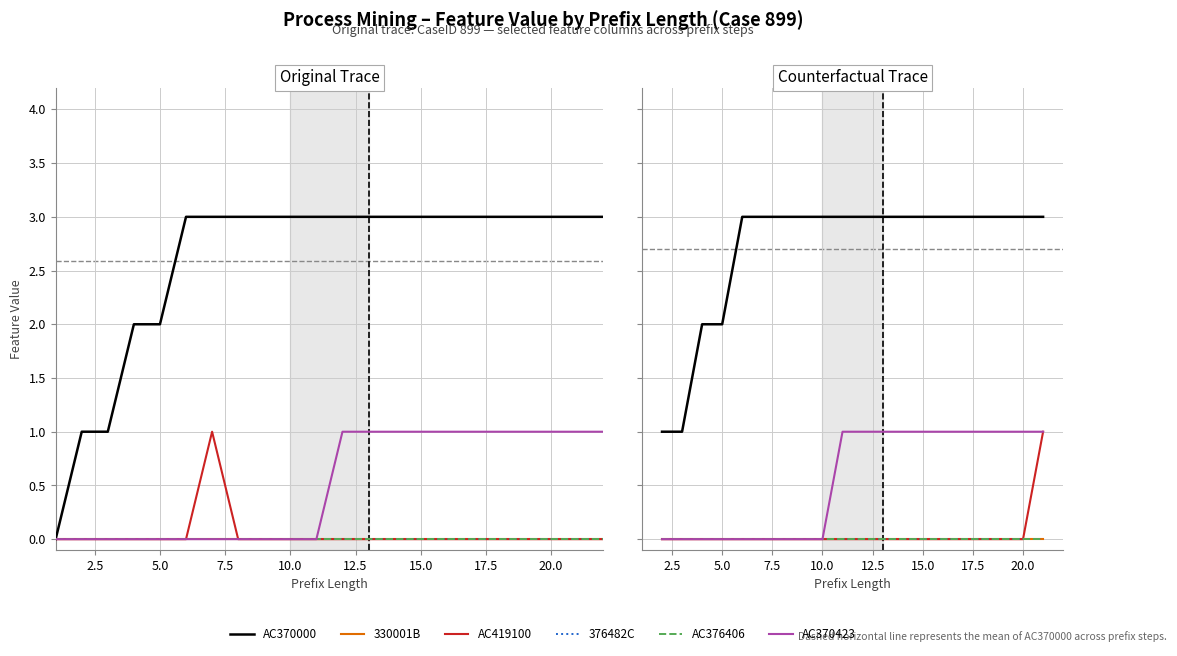

Count the AC419100 values in the range 0 to 1.

20